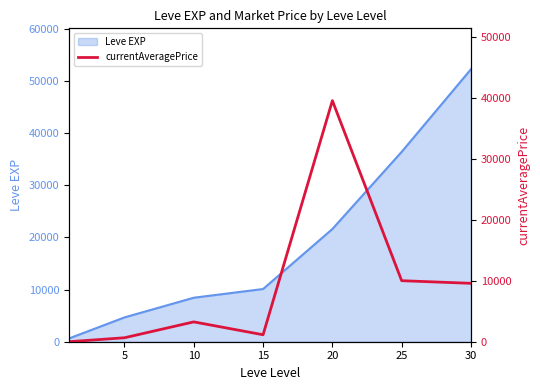

Which category has the highest value across all series?

20